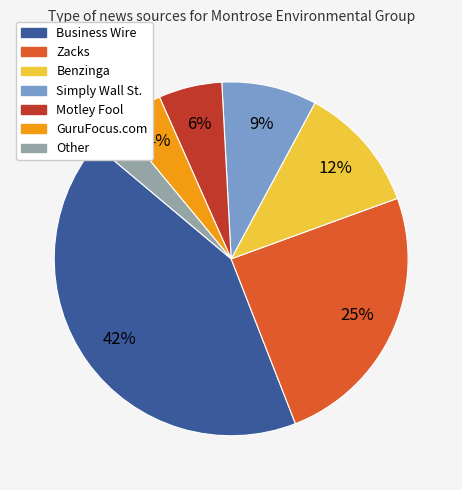

Combined, do Simply Wall St. and Zacks account for over 50%?

No